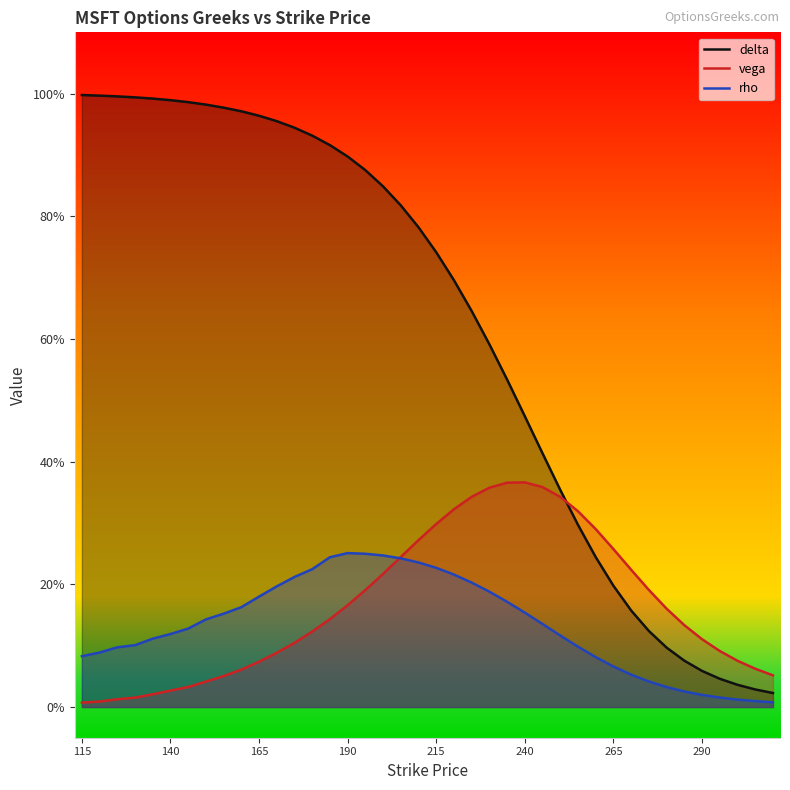

How many lines are shown in the chart?

3